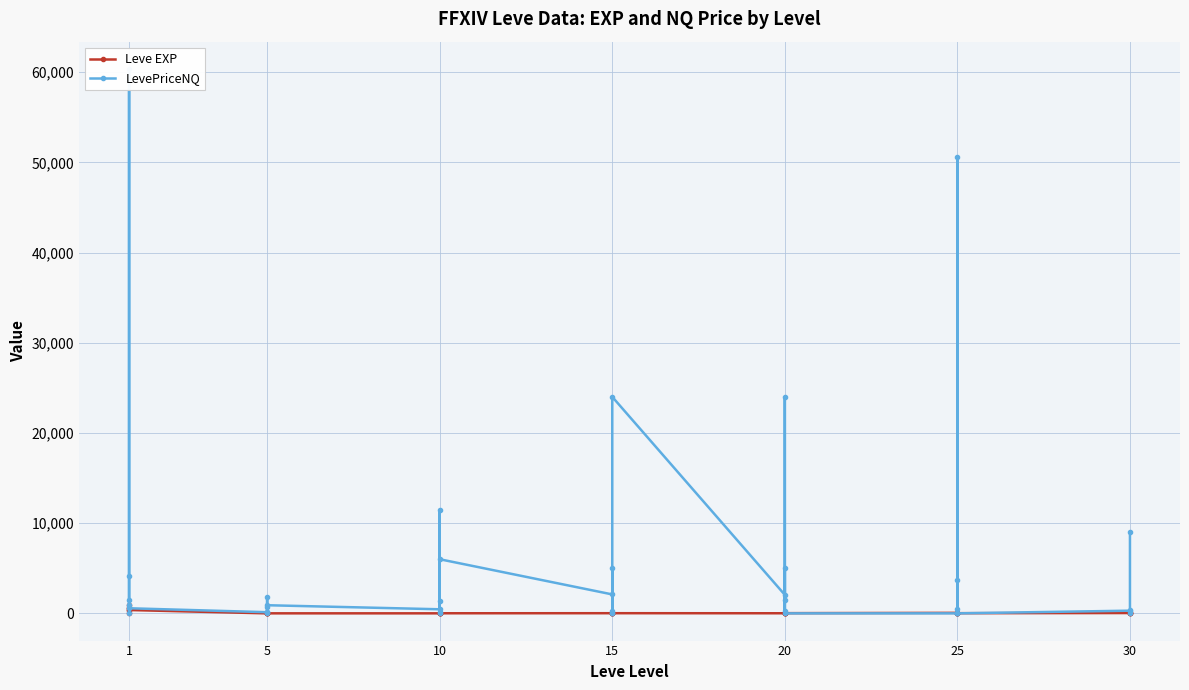

What is the total value across all series at 1?

41.0